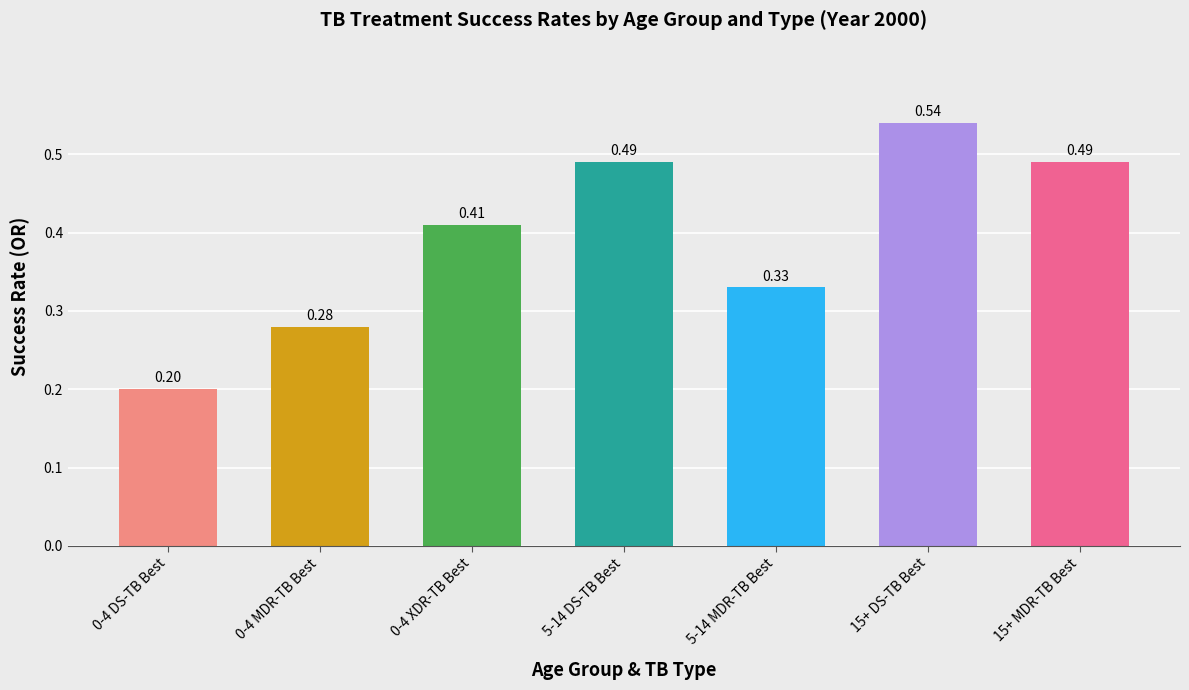

Which has a higher value, 5-14 DS-TB Best or 15+ DS-TB Best?

15+ DS-TB Best